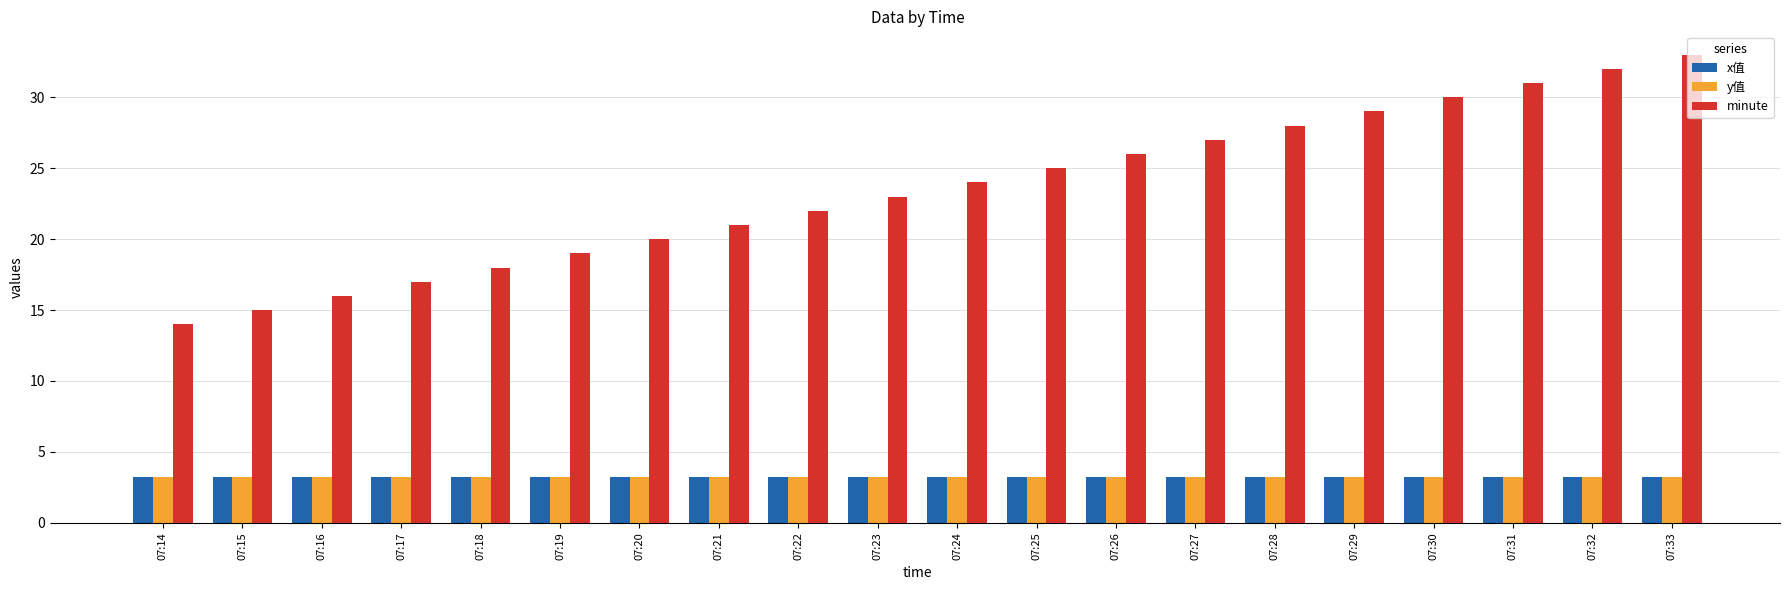

Which series has the largest total across all categories?

minute